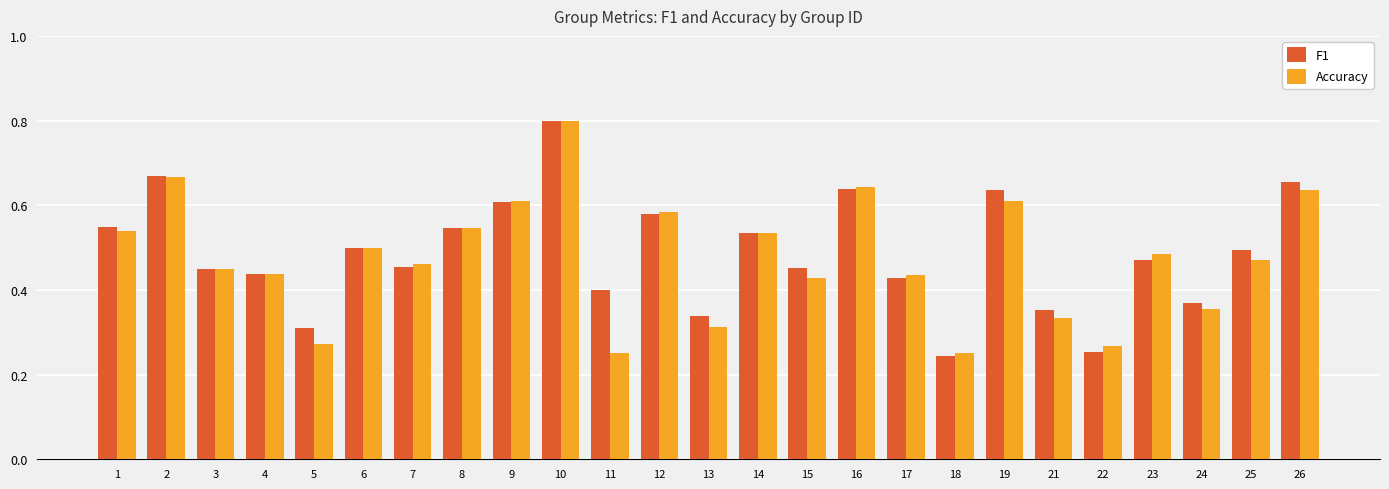

How many bars are there in total?

50